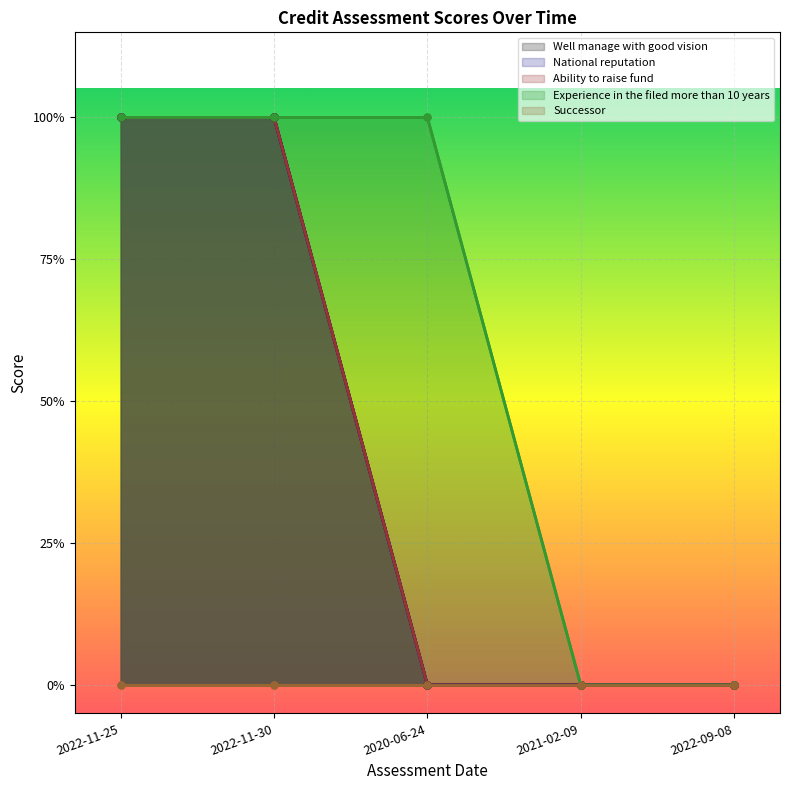

The value of Experience in the filed more than 10 years at 2022-11-30 is 1. True or false?

True